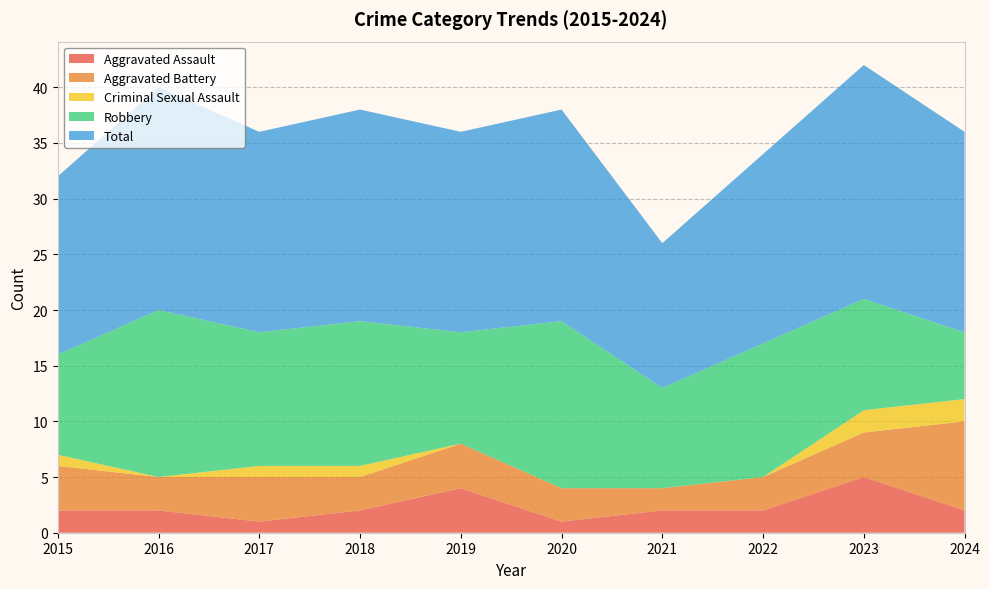

Reading left to right, list all the values displayed in this chart.

Aggravated Assault: 2	2	1	2	4	1	2	2	5	2
Aggravated Battery: 4	3	4	3	4	3	2	3	4	8
Criminal Sexual Assault: 1	0	1	1	0	0	0	0	2	2
Robbery: 9	15	12	13	10	15	9	12	10	6
Total: 16	20	18	19	18	19	13	17	21	18